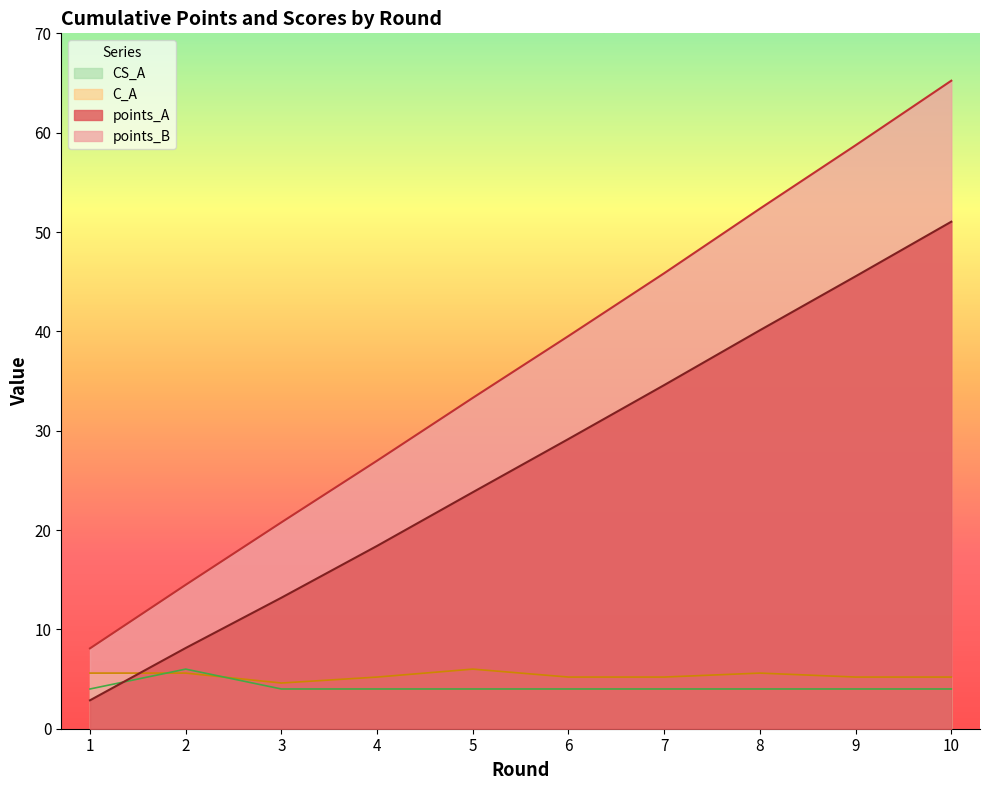

Where does the C_A series first go above 5?

1